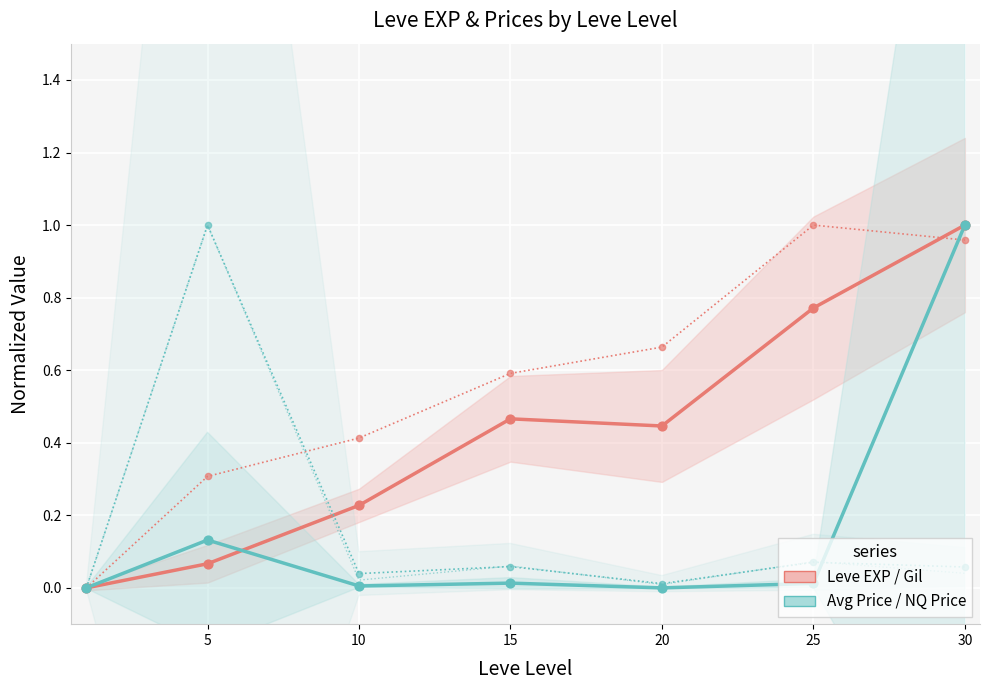

Which series reaches the minimum Y coordinate?

Leve EXP